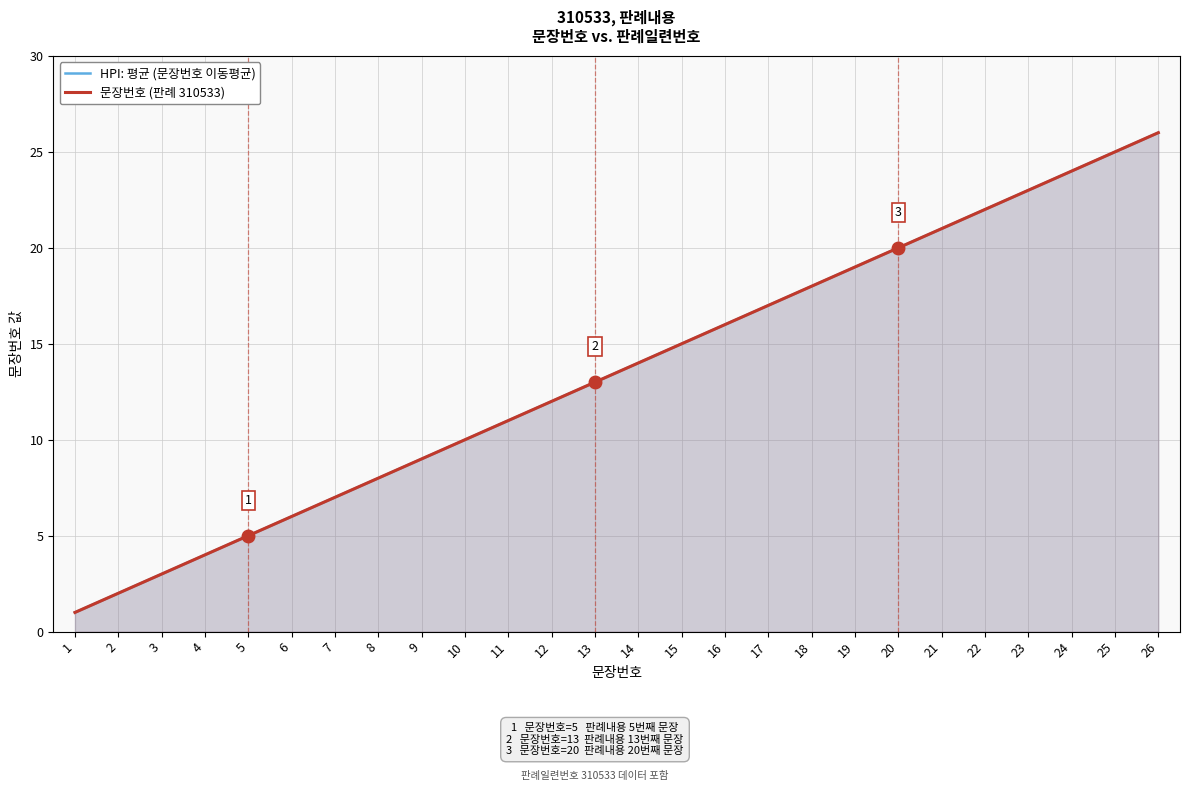

Is it true that HPI: 평균 (문장번호 이동평균) equals 6.0 at 6?

True